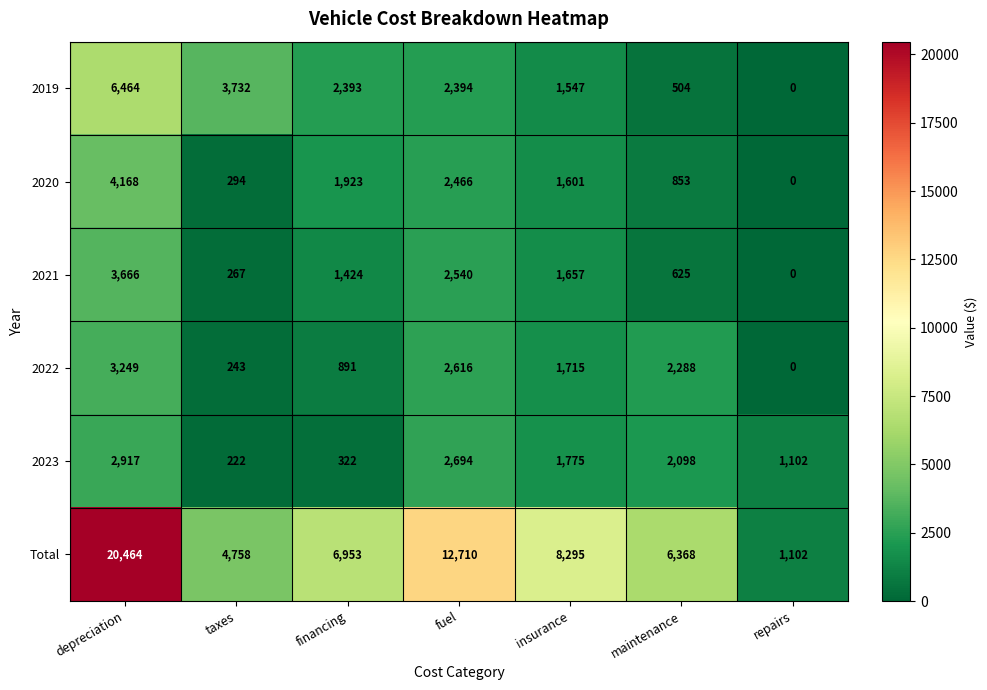

The value of 2021 at taxes is 267. True or false?

True